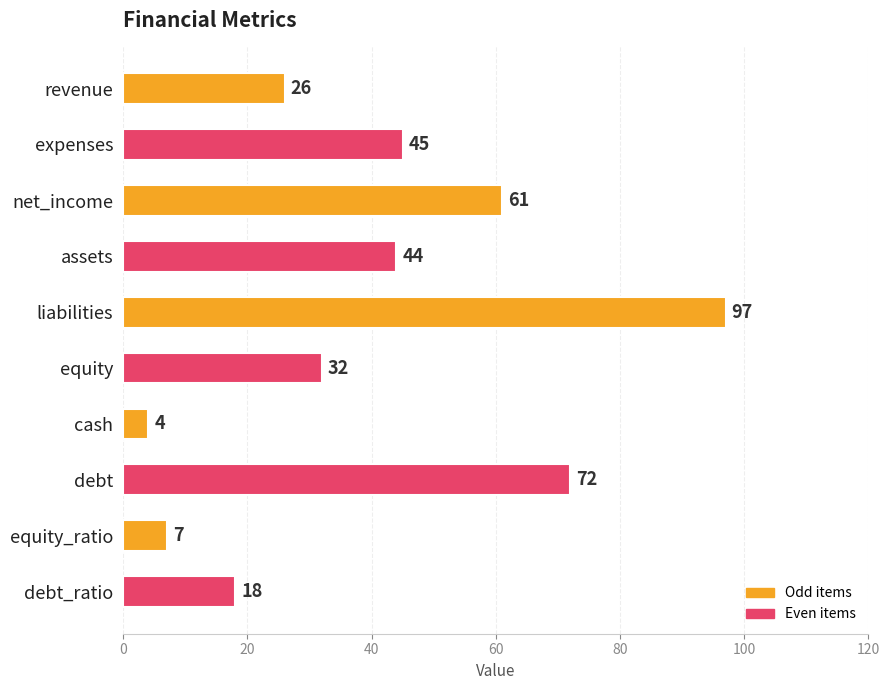

How many data points are less than 44?

5